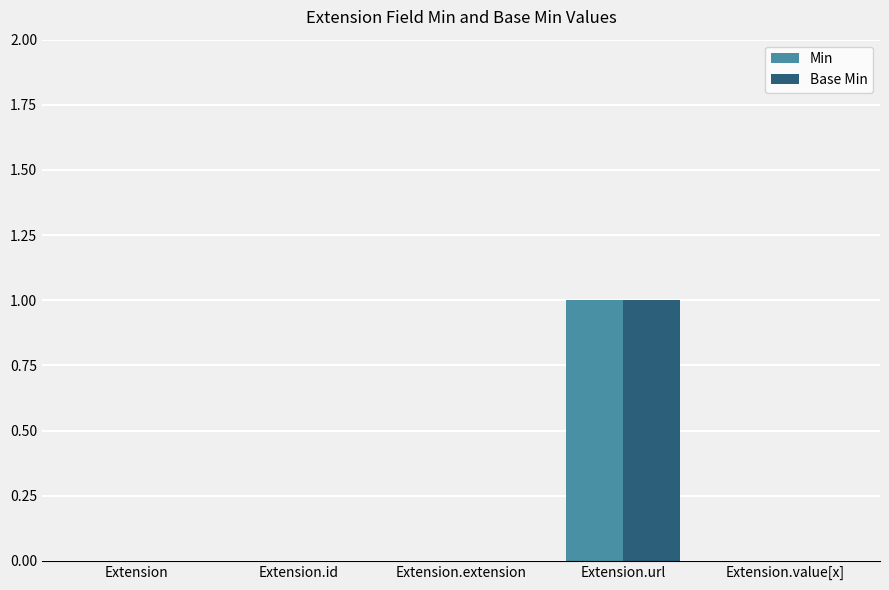

How many groups of bars are there?

5